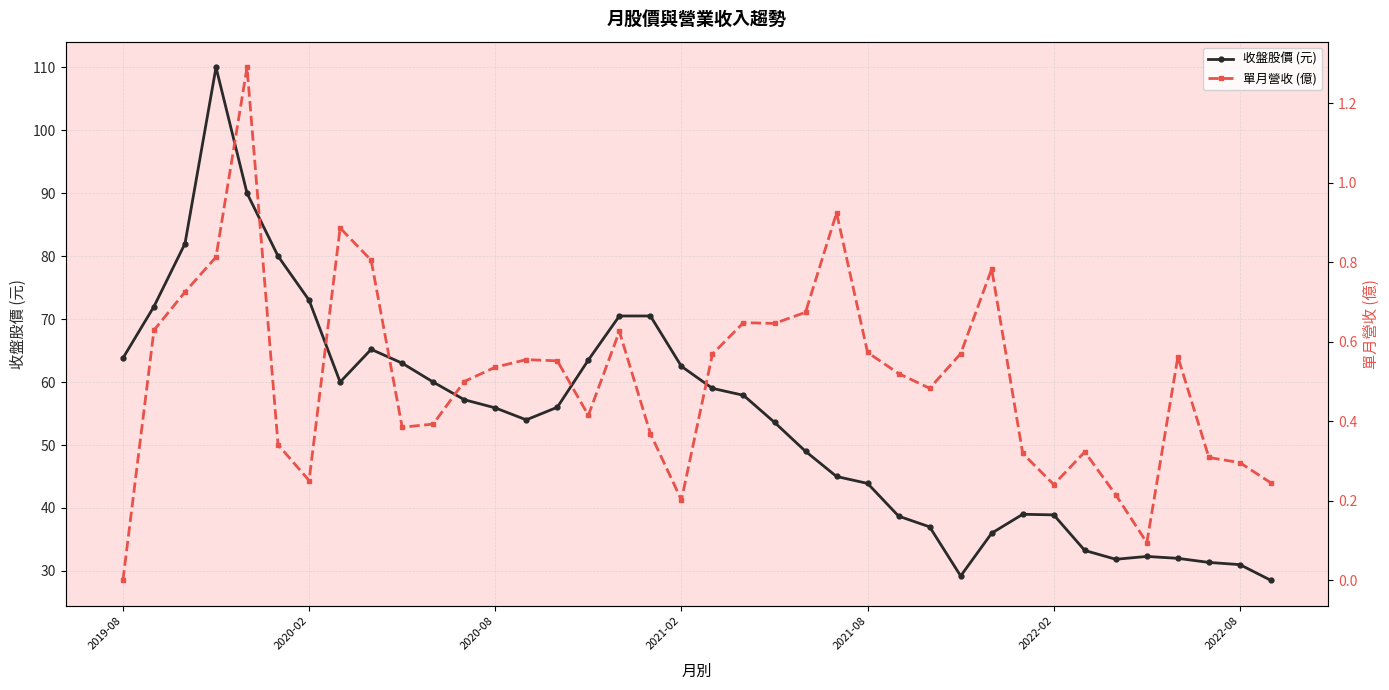

In 收盤股價 (元), how many points are higher than both neighbors (excluding endpoints)?

4